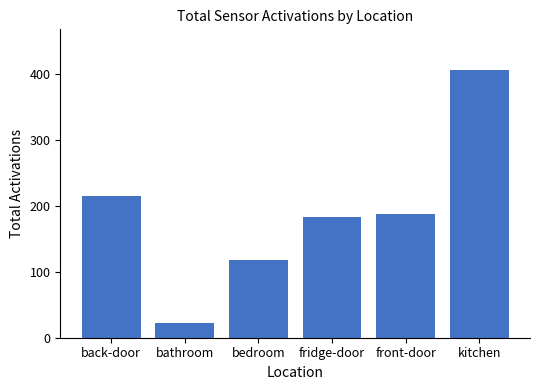

What is the difference between the second highest and second lowest values?

96